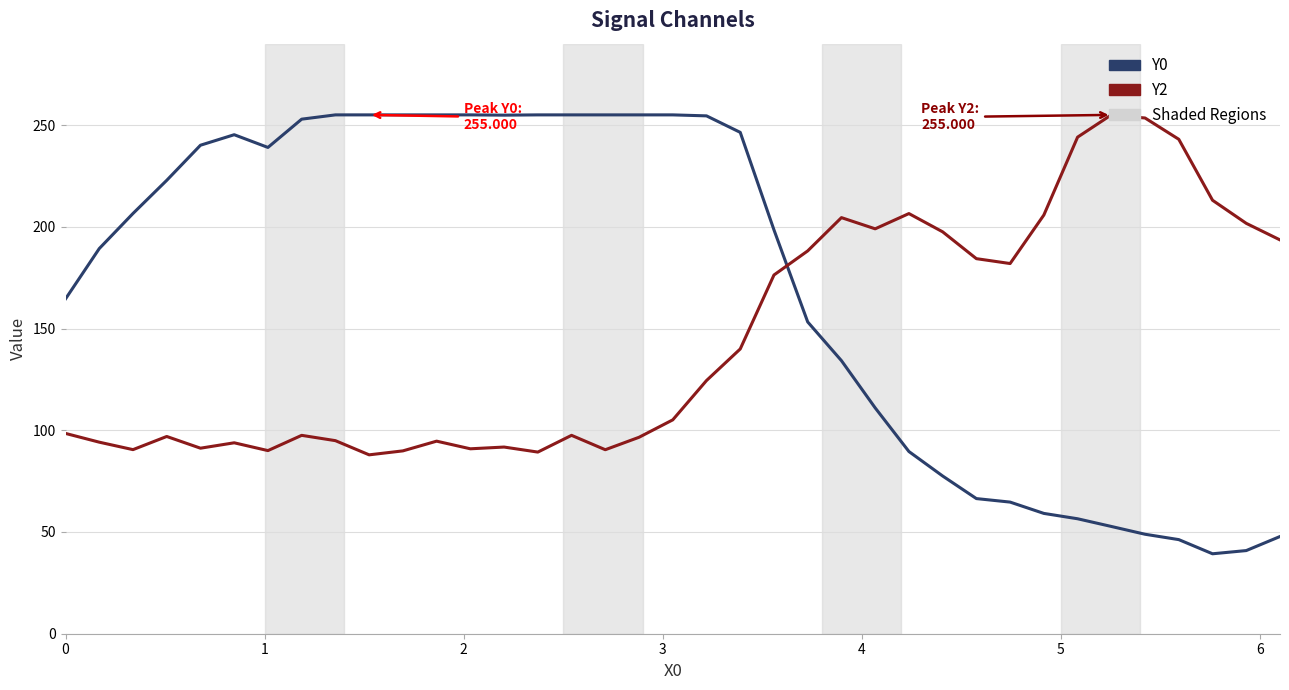

What is the maximum value for Y0?

255.0